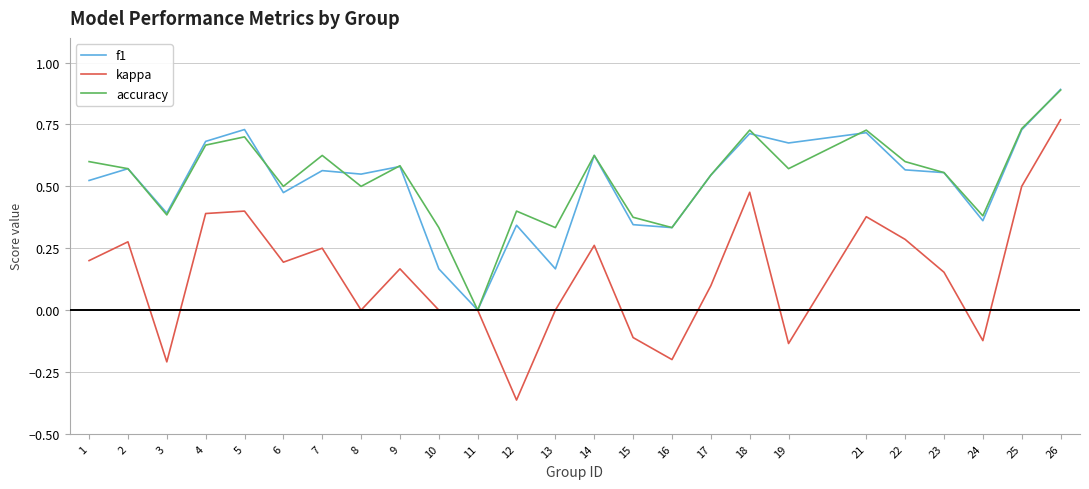

The kappa series shows 0.2 at 9. True or false?

True